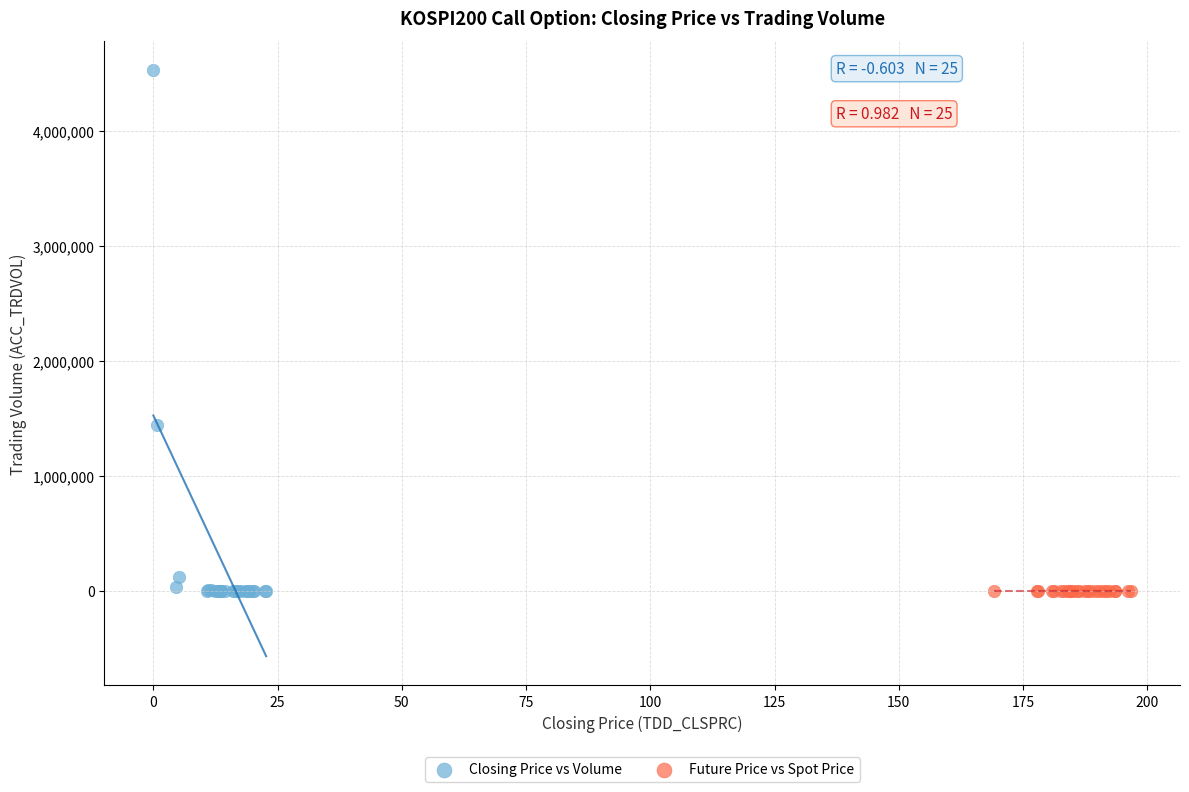

Which series has the widest spread of Y values?

Closing Price vs Volume